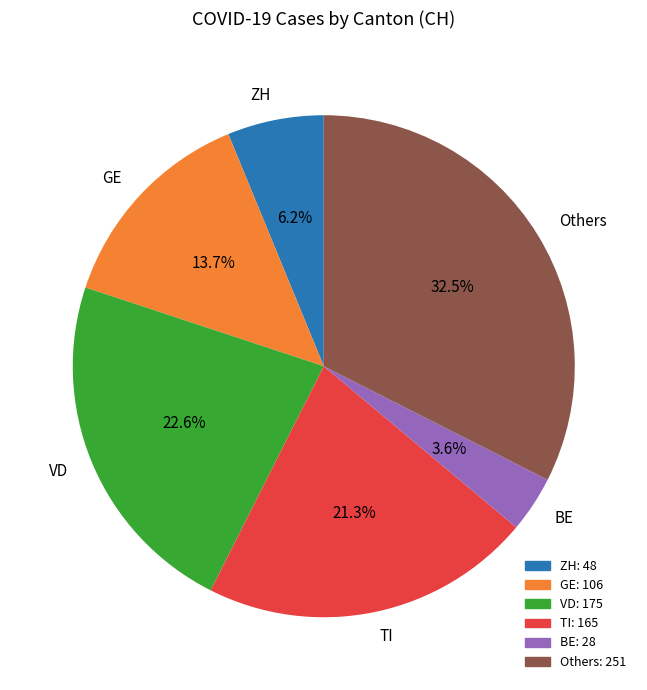

What percentage do BE and GE together represent?

17.3%